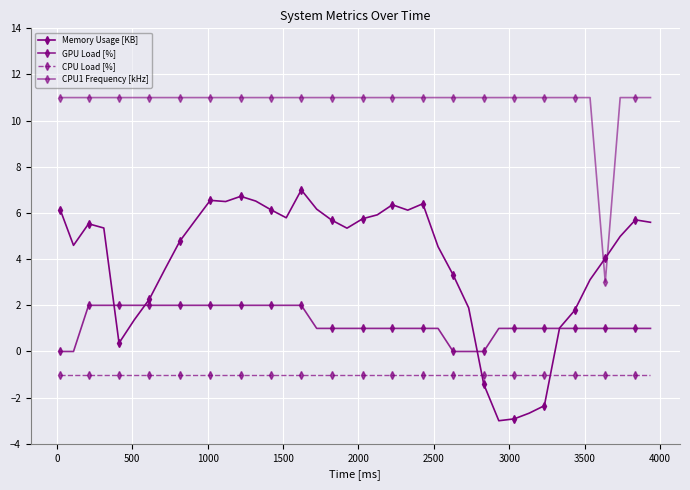

How many lines are shown in the chart?

4